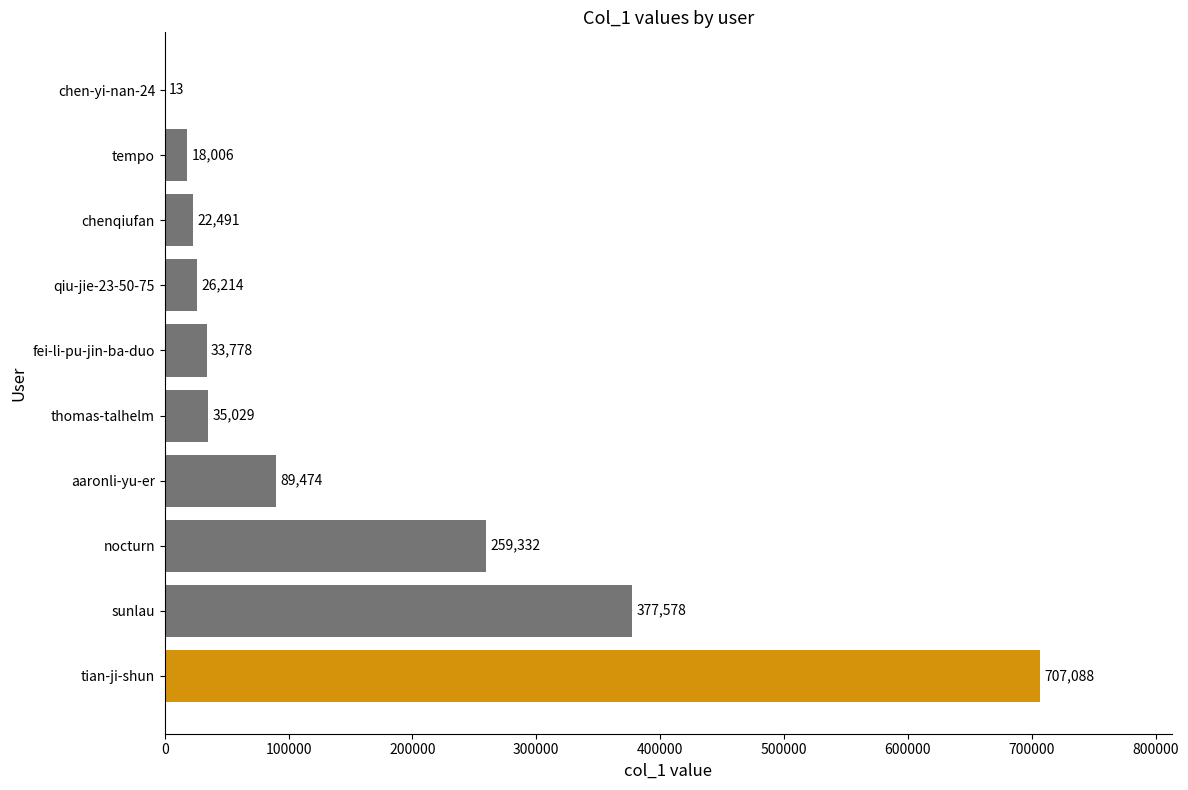

What is the sum of the values at thomas-talhelm and tempo?

53035